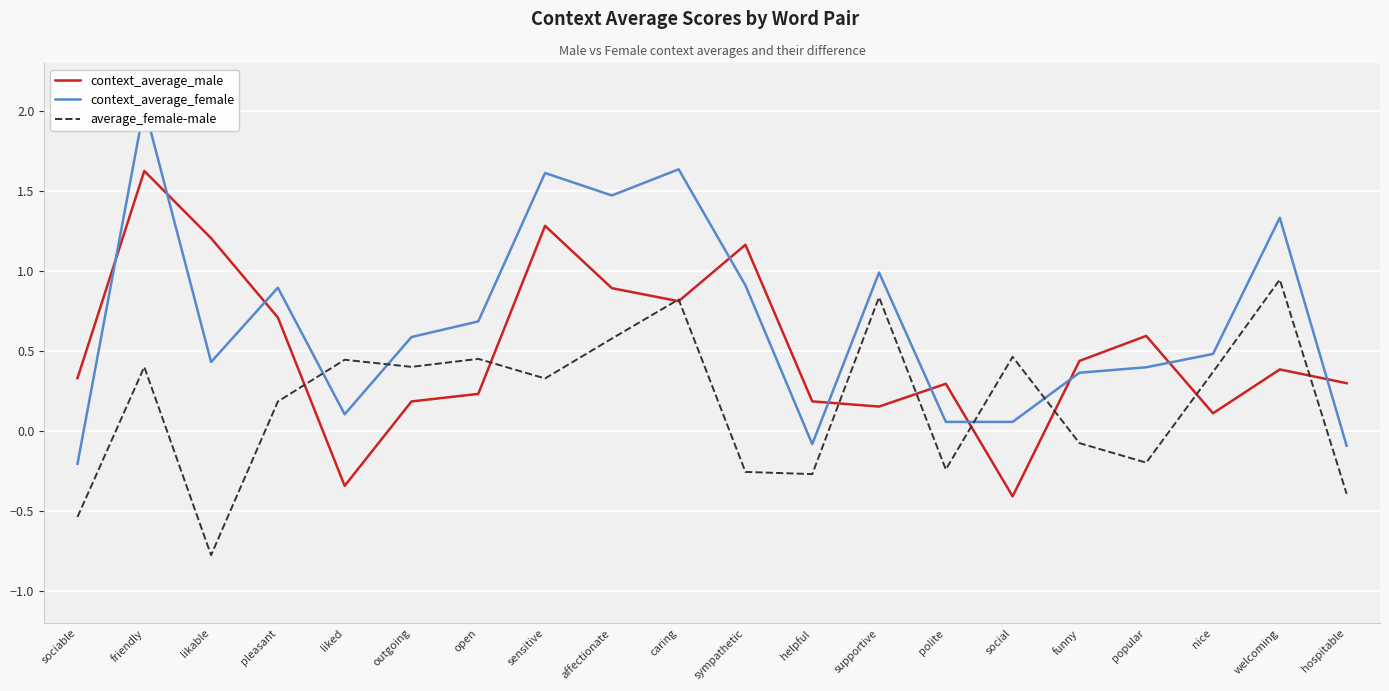

At how many categories does at least one series exceed 0?

20